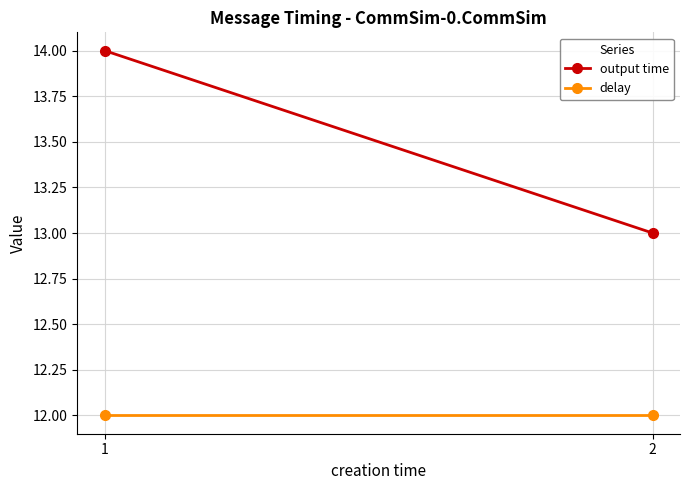

What is the maximum value for output time?

14